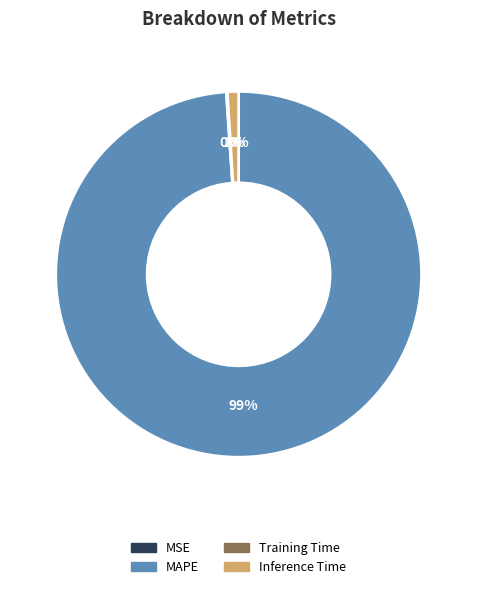

Which slice represents more than half of the pie?

MAPE